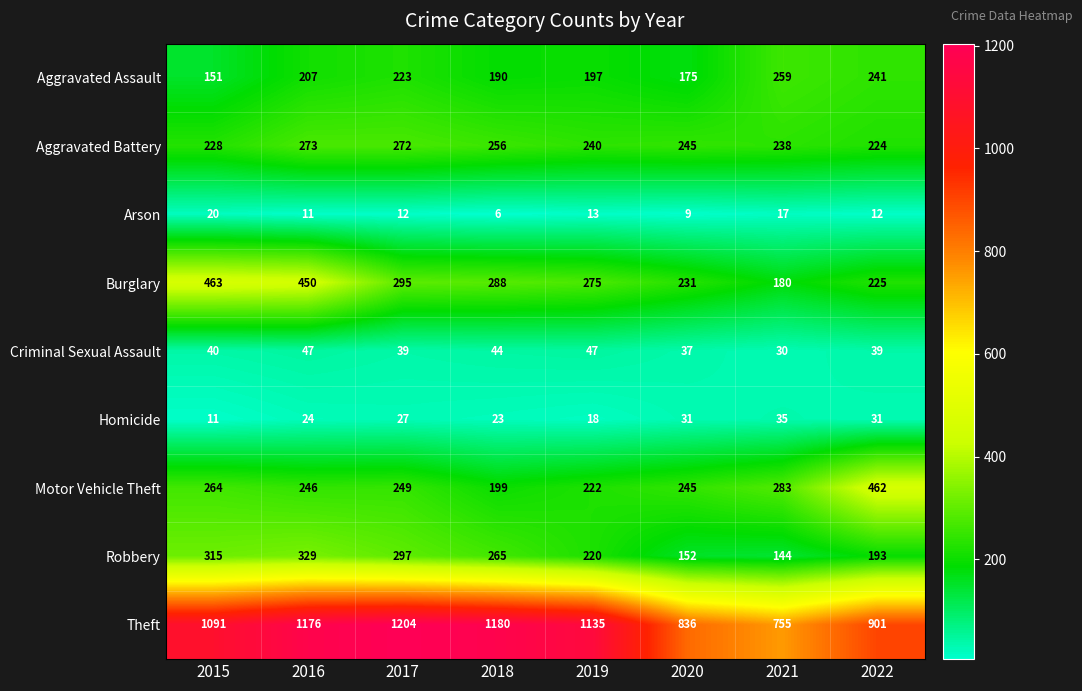

At 2019, list the series in order from smallest to largest.

Arson, Homicide, Criminal Sexual Assault, Aggravated Assault, Robbery, Motor Vehicle Theft, Aggravated Battery, Burglary, Theft